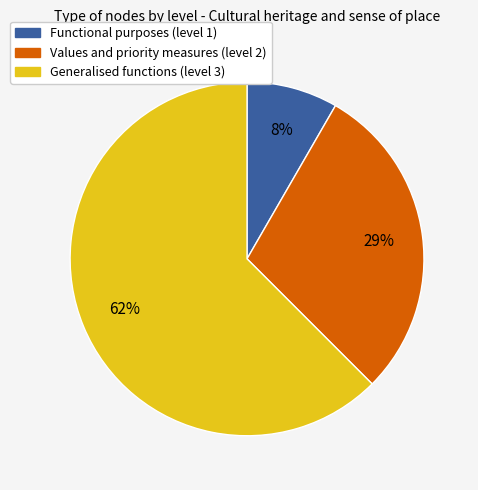

Between Generalised functions (level 3) and Values and priority measures (level 2), which is larger?

Generalised functions (level 3)